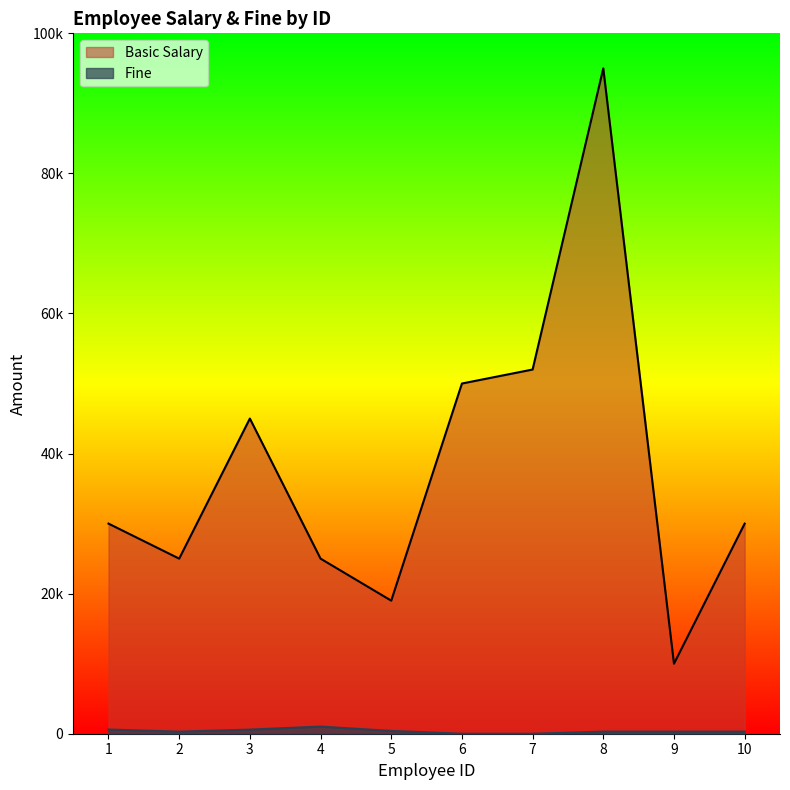

At which category is the sum across all series the highest?

8